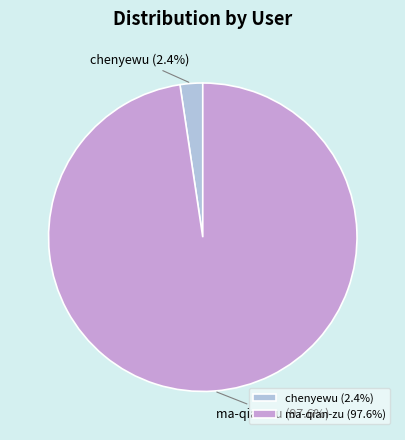

Which has a higher value, chenyewu or ma-qian-zu?

ma-qian-zu